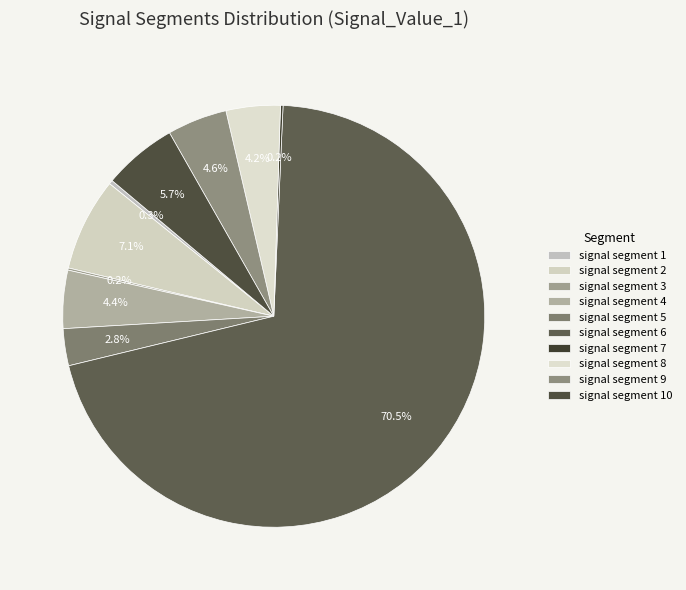

To the nearest percent, what percentage of the pie is signal segment 5?

3%